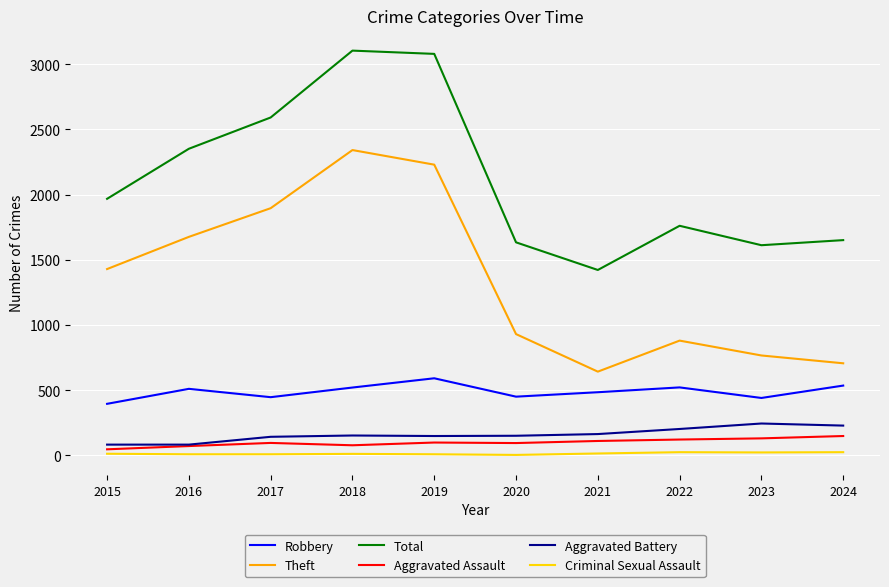

Is the value of Total at 2019 greater than the value of Robbery at 2020?

Yes